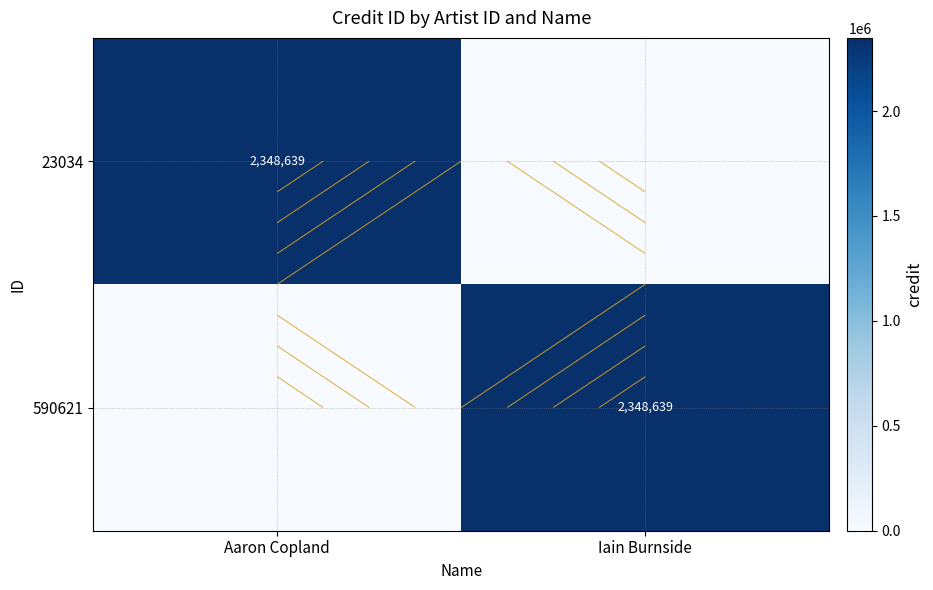

Is it true that 590621 equals 675961 at Iain Burnside?

False